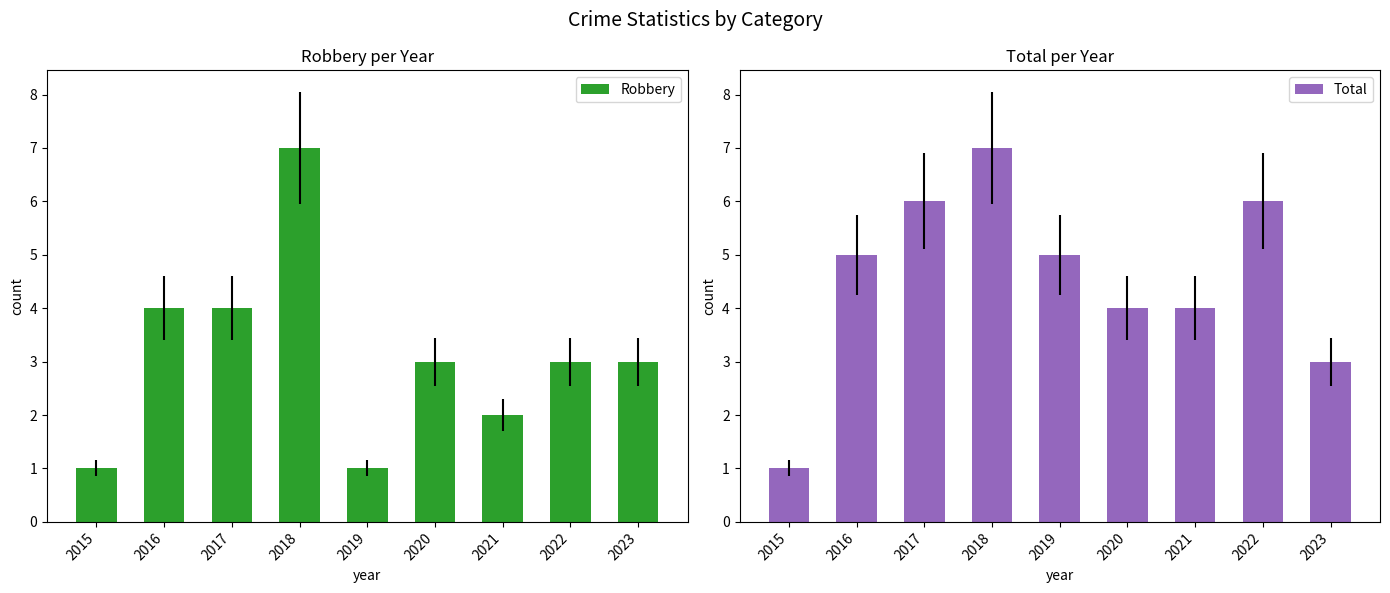

What is the difference between the highest and lowest values at 2016?

1